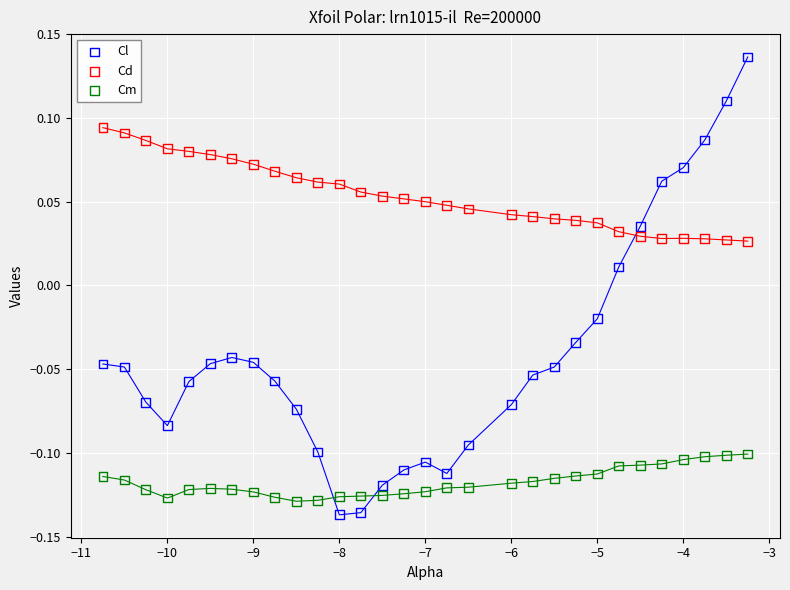

Which series contains the highest Y value?

Cl